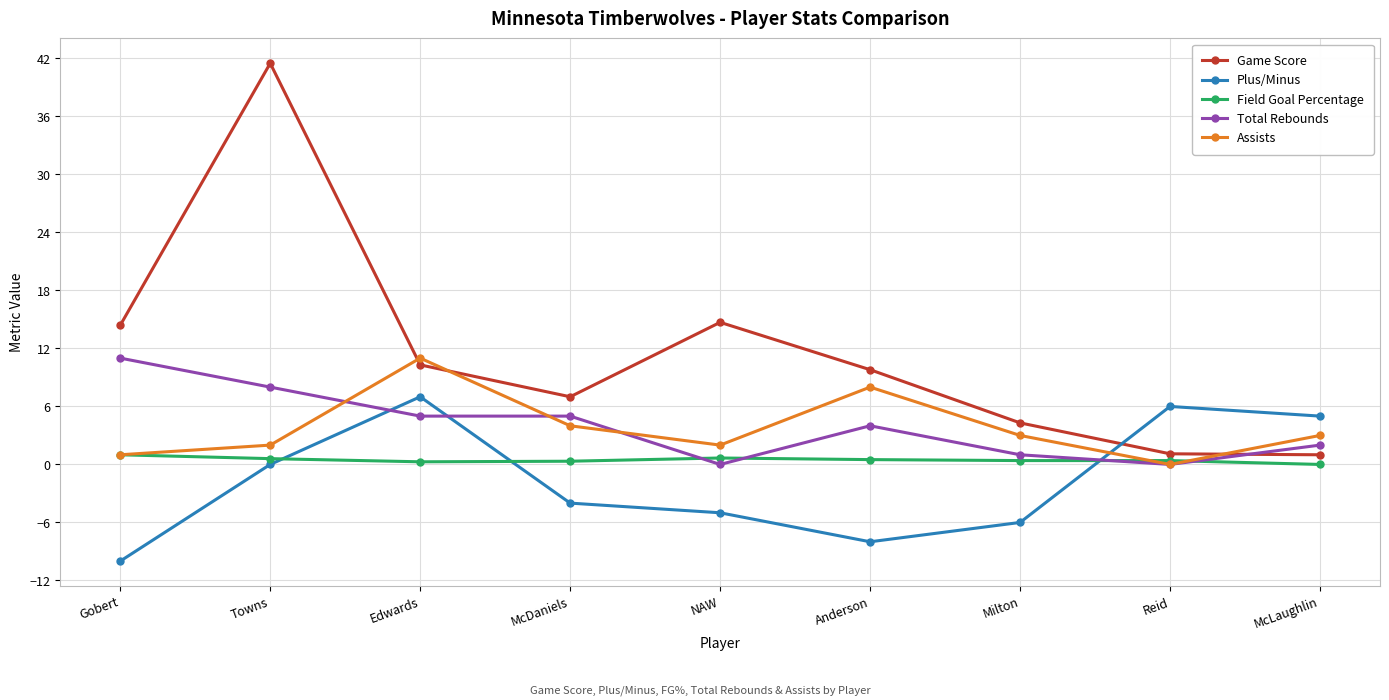

True or false: Total Rebounds has more than 0 interior local peaks.

True